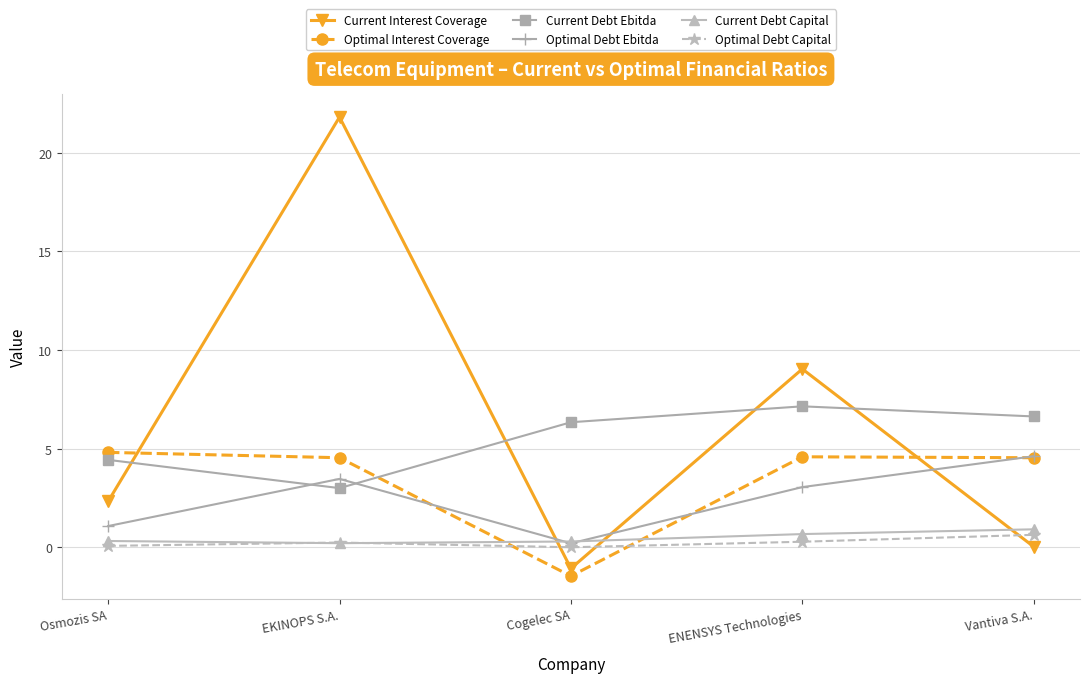

True or false: Current Interest Coverage has a value of 1.0 at Osmozis SA.

False